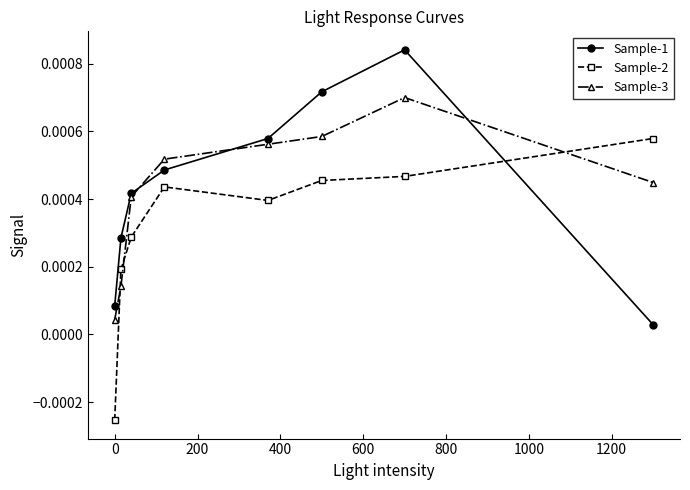

At how many categories does at least one series exceed 0?

8